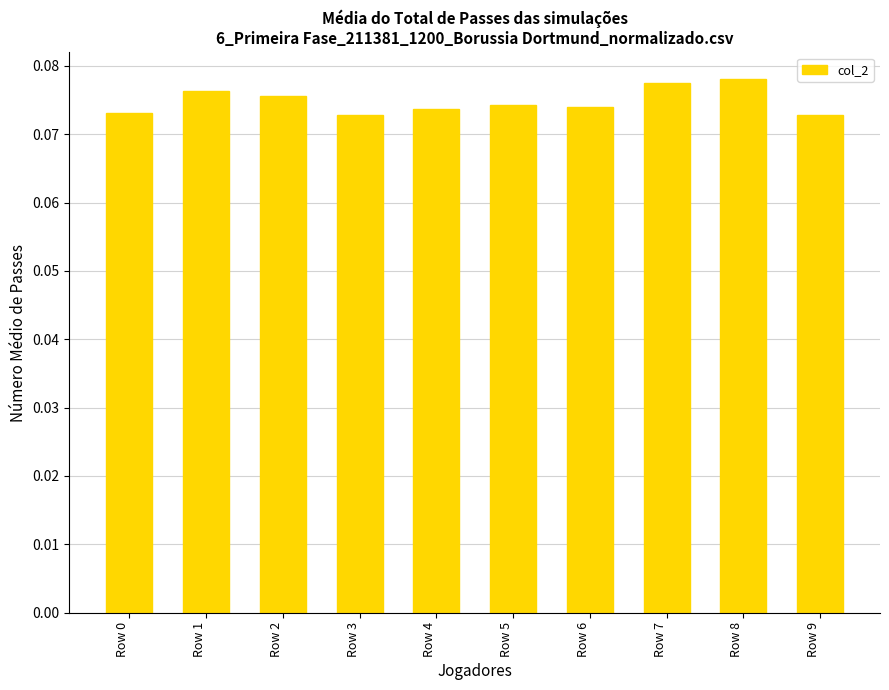

What is the sum of all values?

0.7